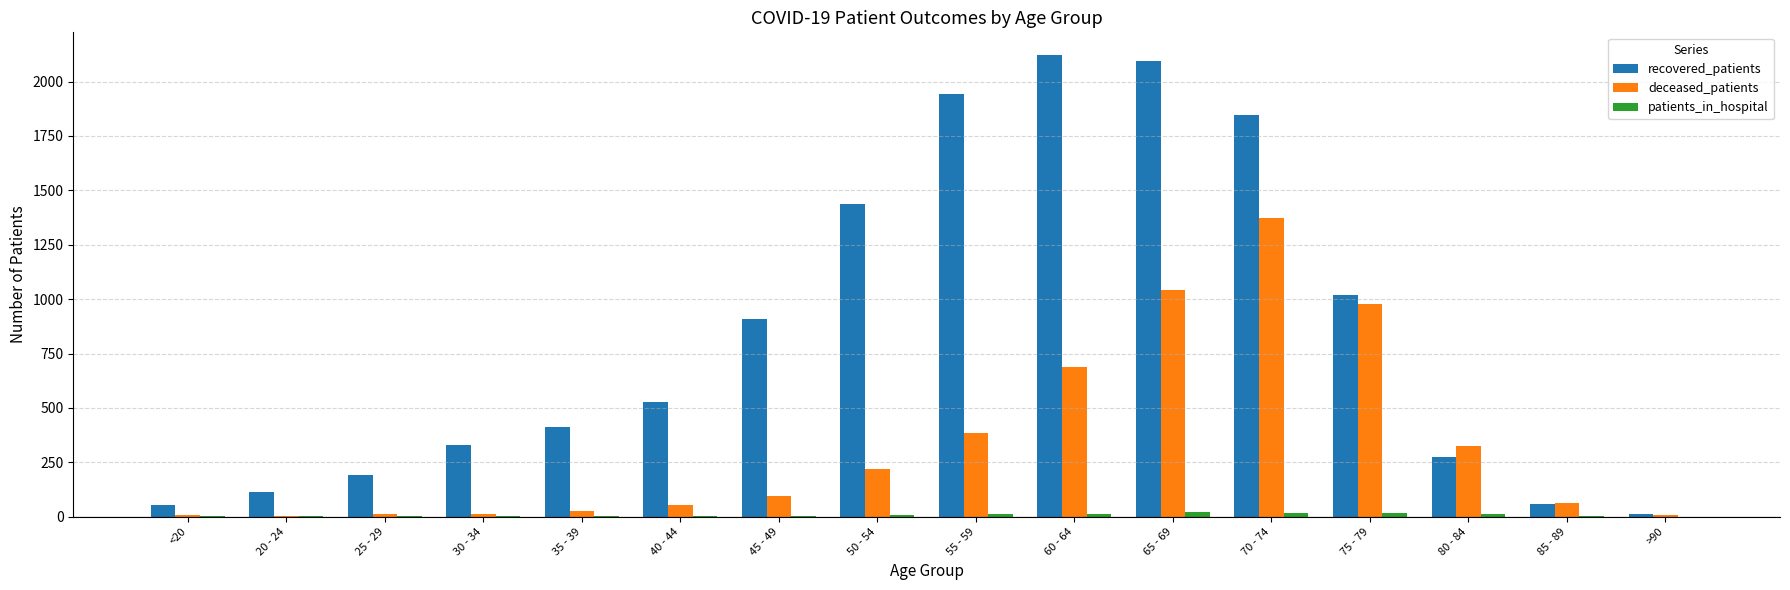

Which series changed the most between 45 - 49 and 50 - 54?

recovered_patients